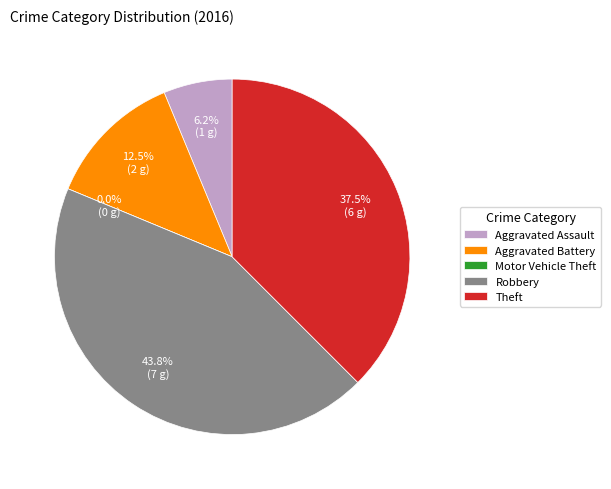

Combined, do Aggravated Assault and Theft account for over 50%?

No